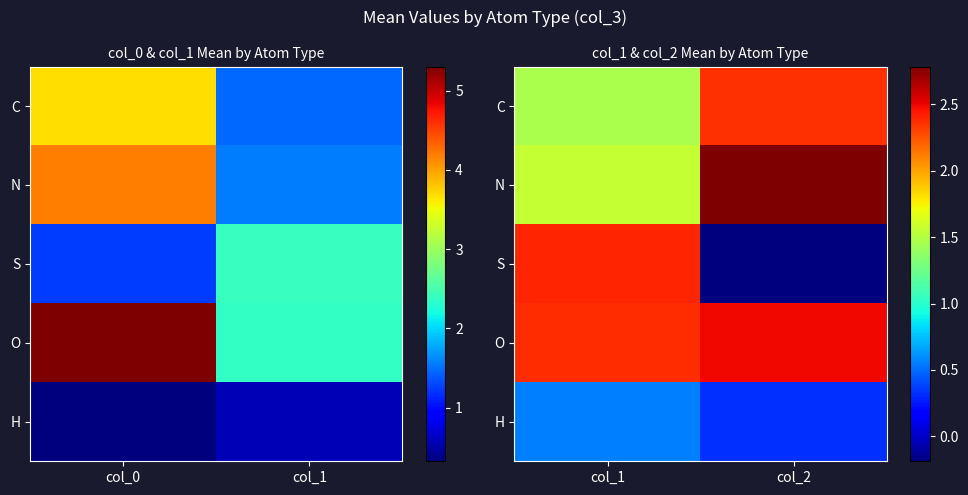

Which series has the largest total across all categories?

O